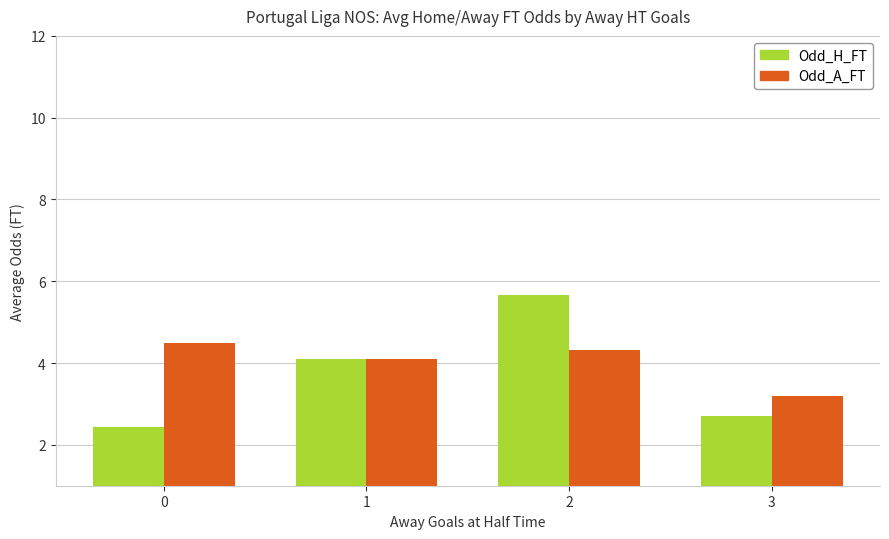

What value does the Odd_H_FT series have at 1?

4.1